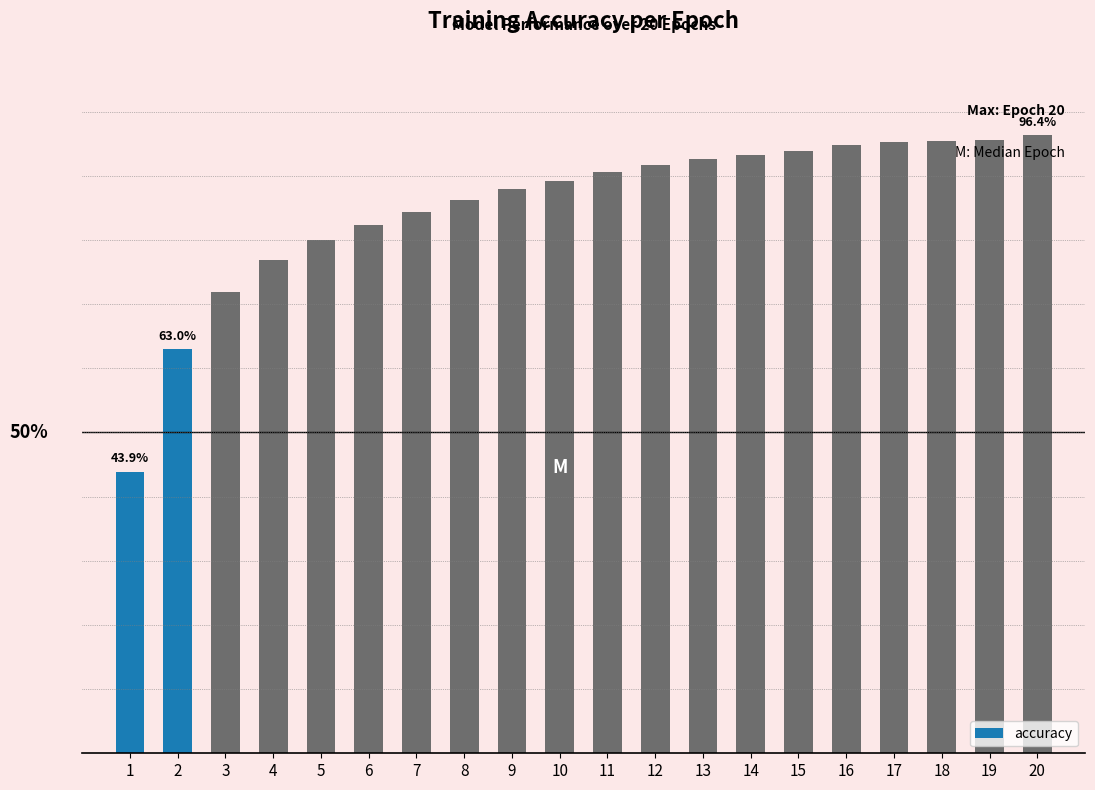

Does the chart contain any negative values?

No